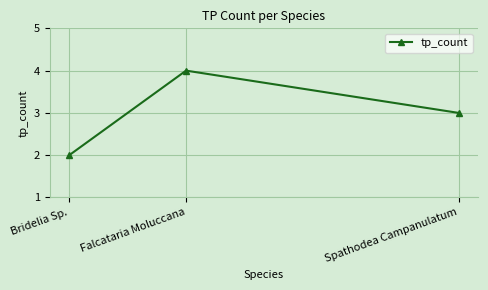

What is the greatest value displayed?

4